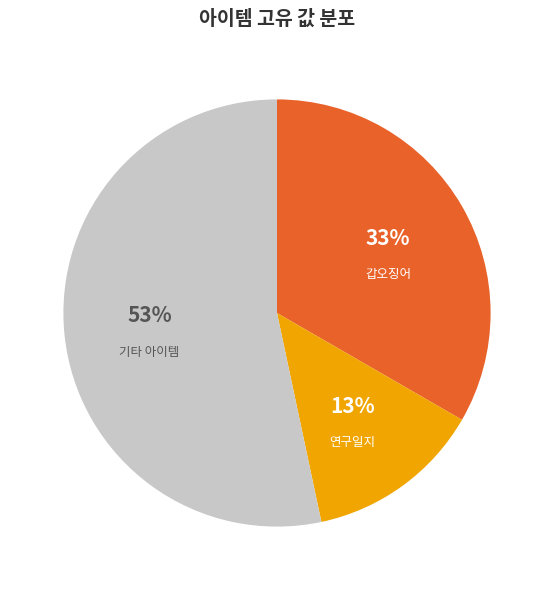

How many slices are in this pie chart?

3